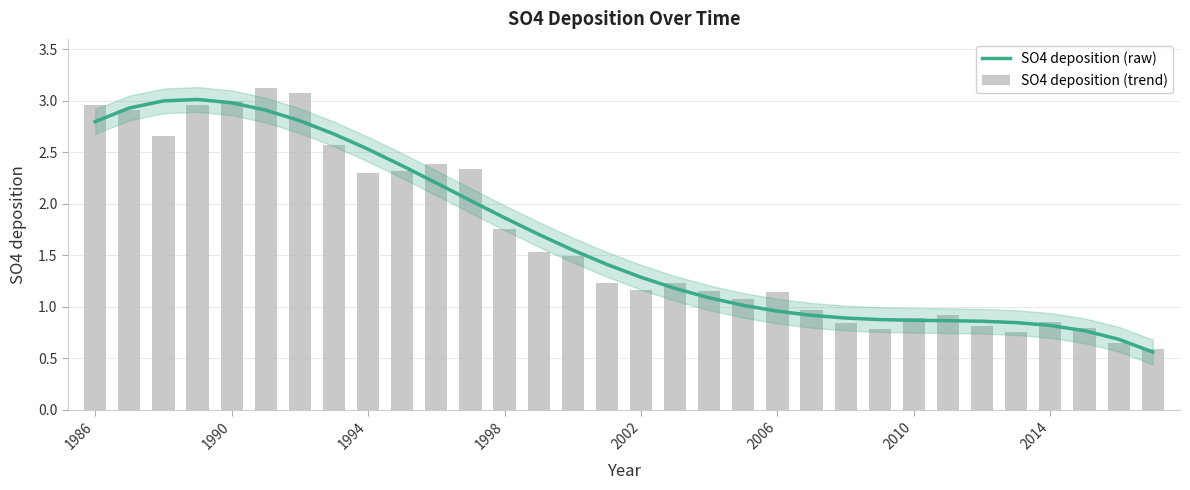

The value of SO4 deposition (trend) at 1994 is 2.5. True or false?

True